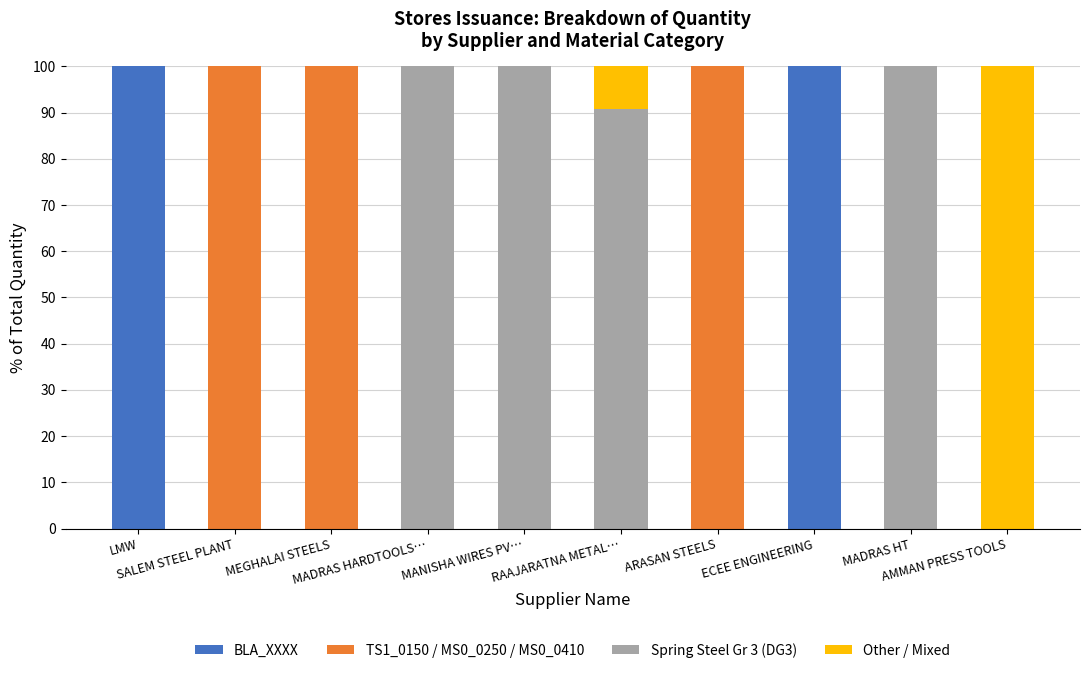

What is the sum of all BLA_XXXX values?

200.0